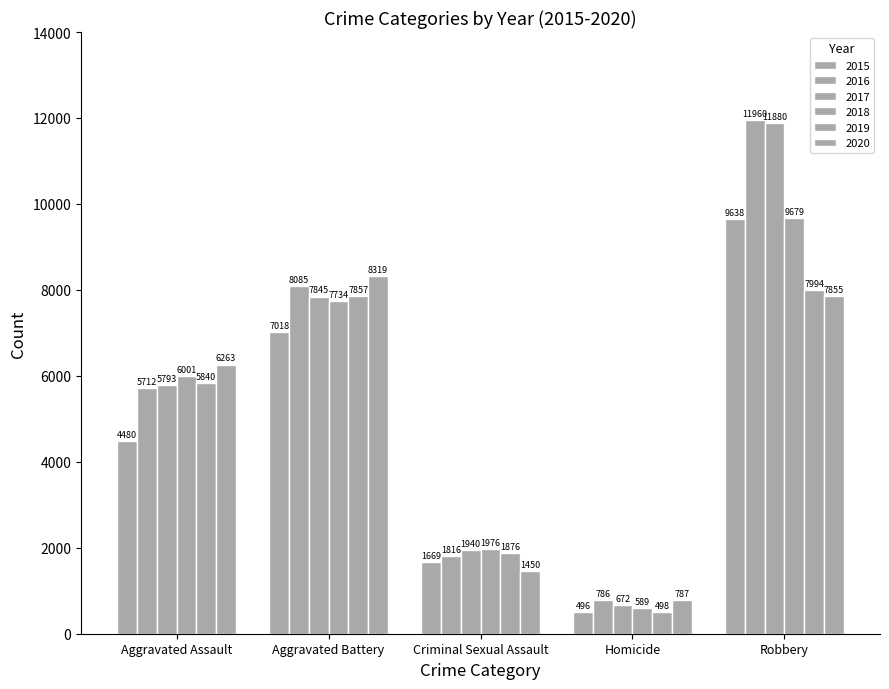

True or false: 2017 has a value of 5214 at Robbery.

False